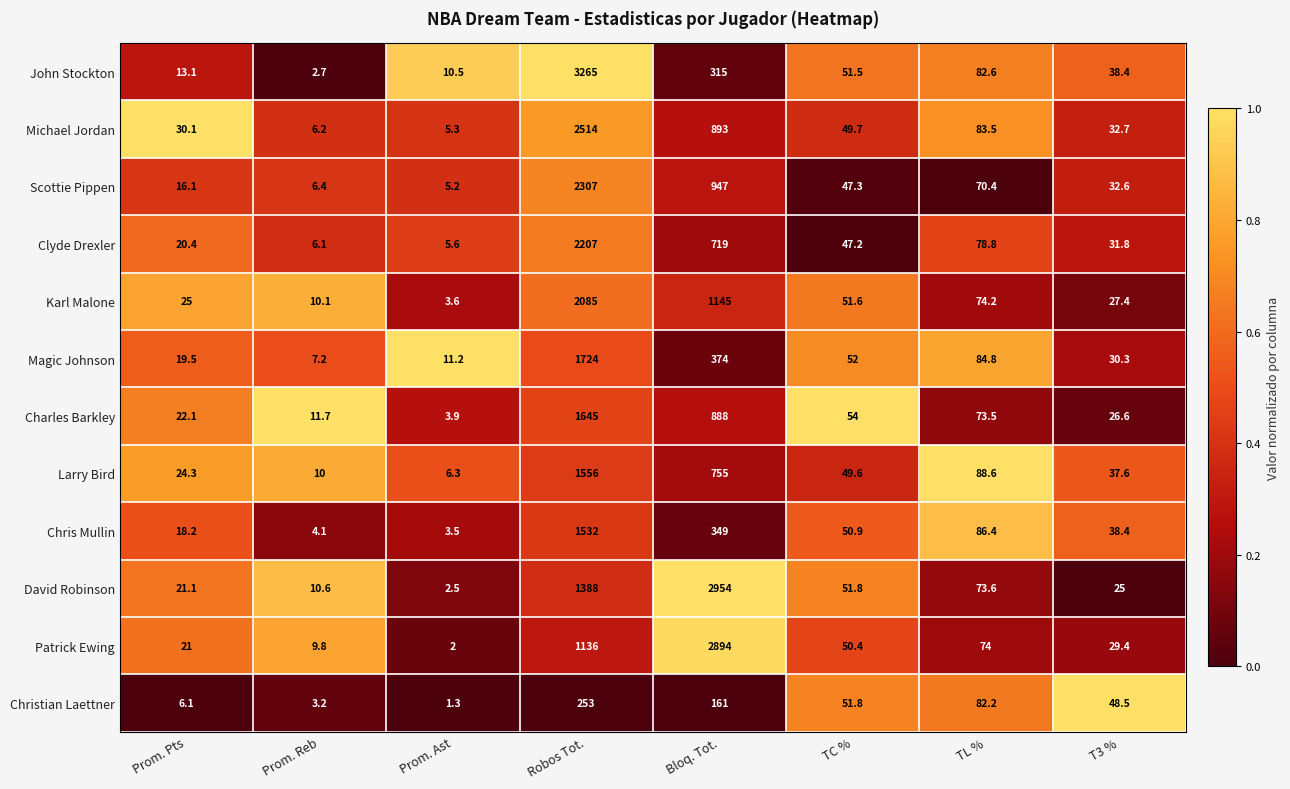

What is the difference between the Magic Johnson values at T3 % and Robos Tot.?

1693.7